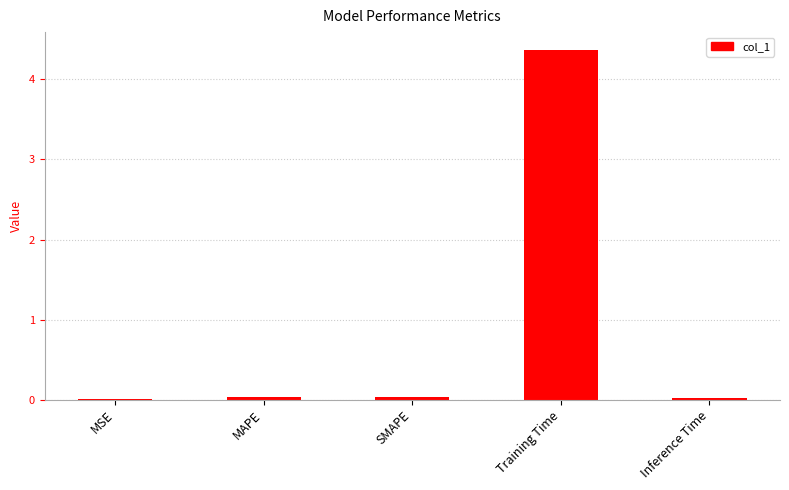

What is the change in value from Training Time to Inference Time?

-4.4